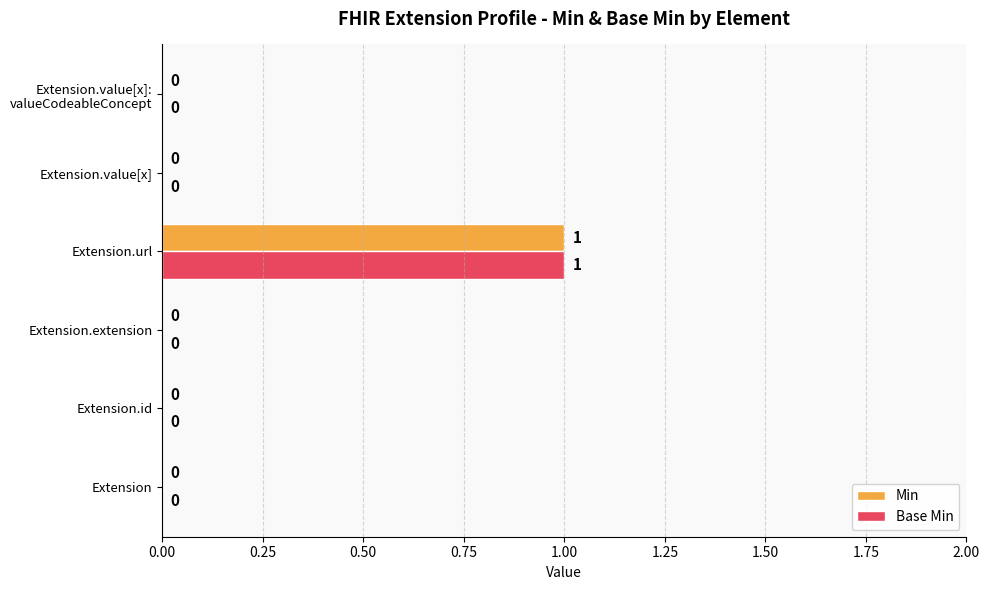

How many Base Min values are between 0 and 1?

6